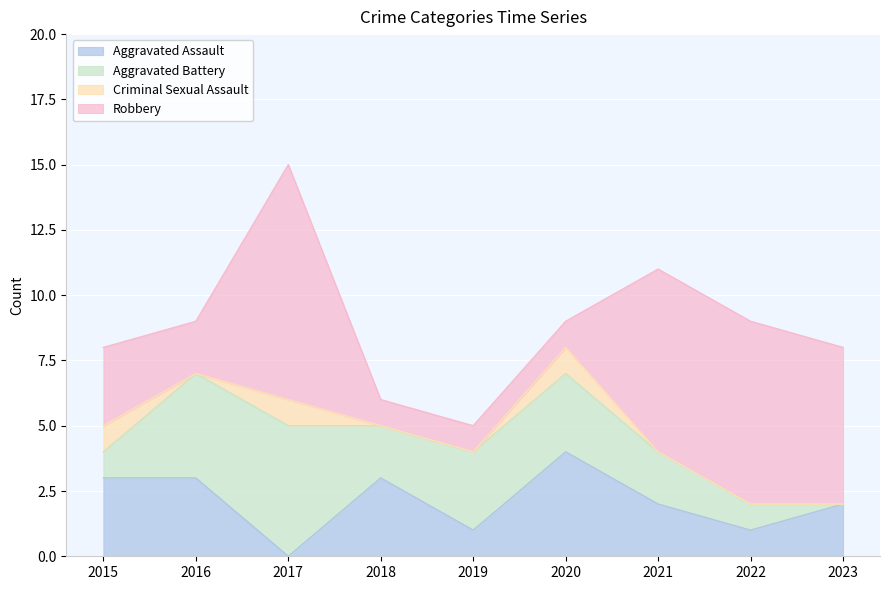

At which category does the chart reach its peak across all series?

2017